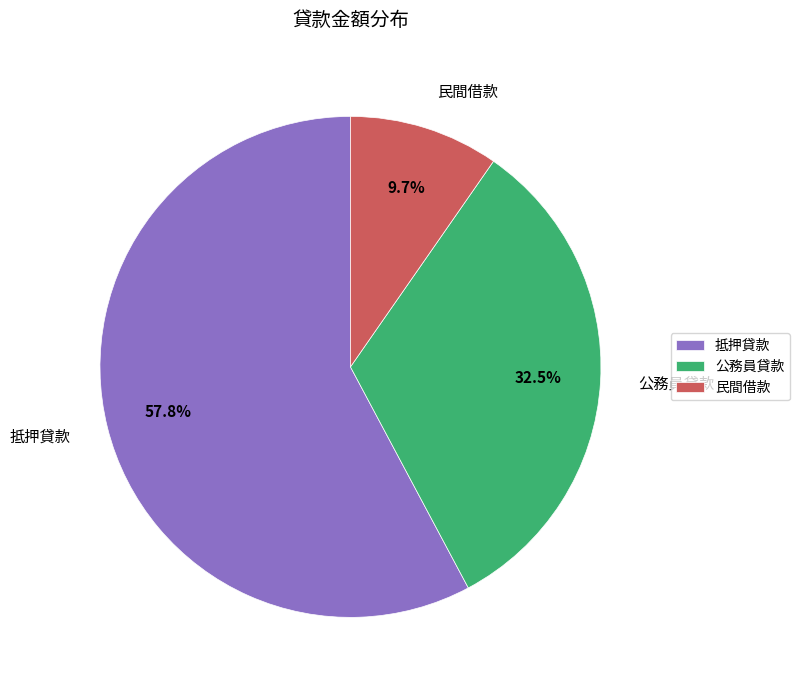

The 民間借款 slice represents 10% of the pie. True or false?

True